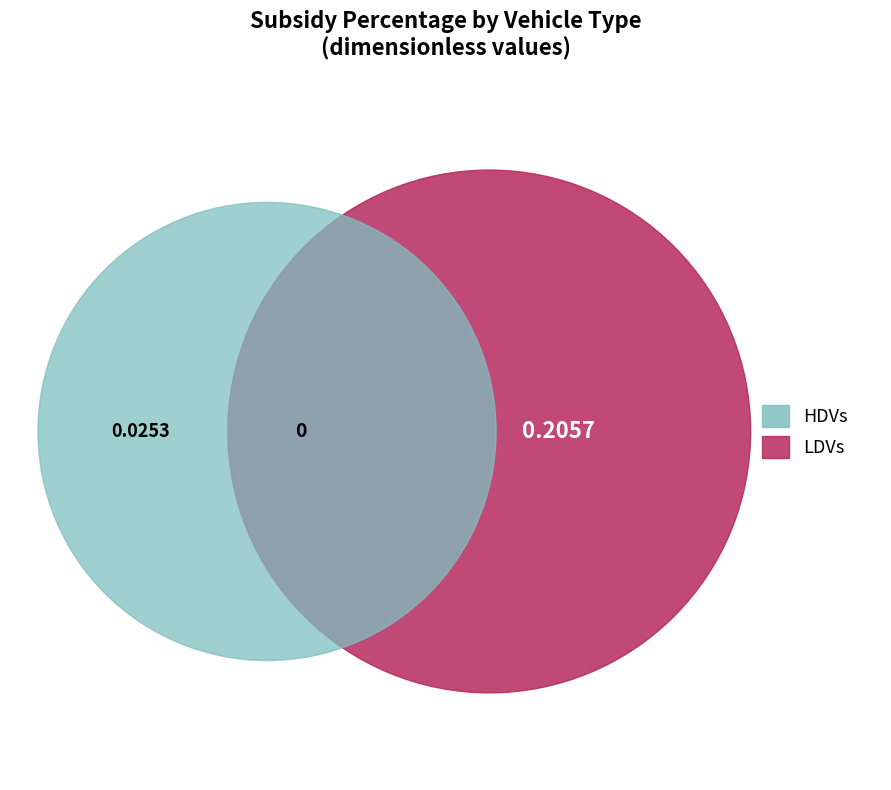

Which slice represents more than half of the pie?

LDVs